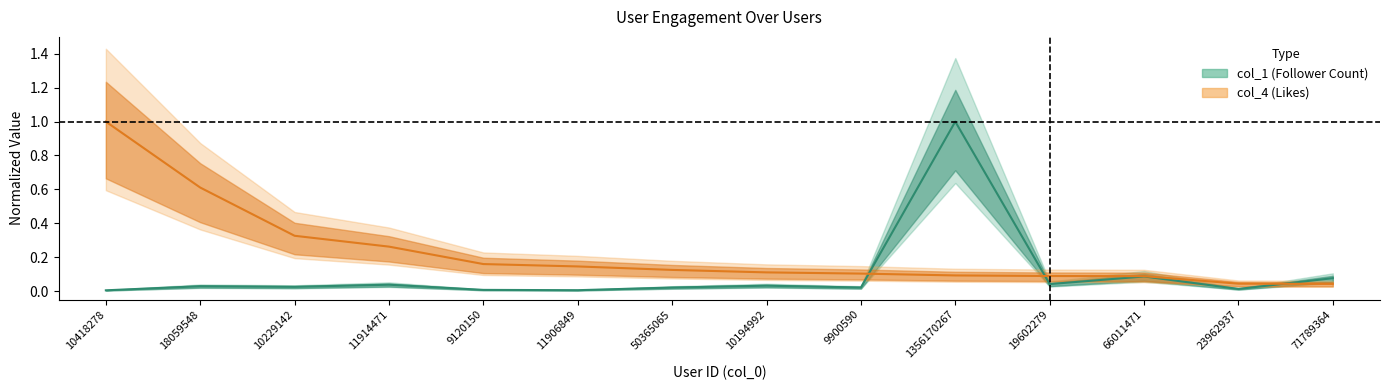

What is the average value of the col_4 series?

0.2